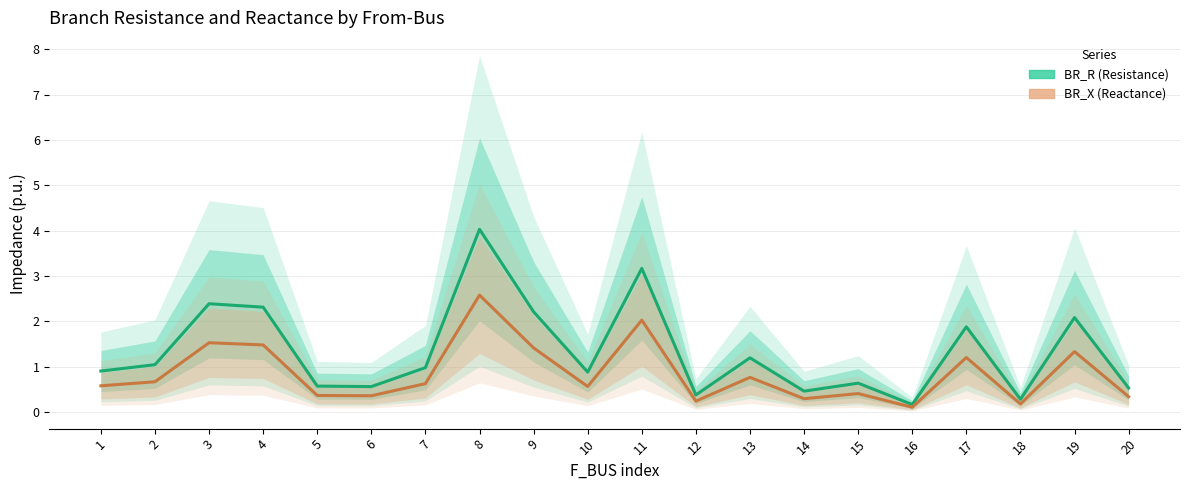

Is the value of BR_X at 20 greater than the value of BR_R at 8?

No